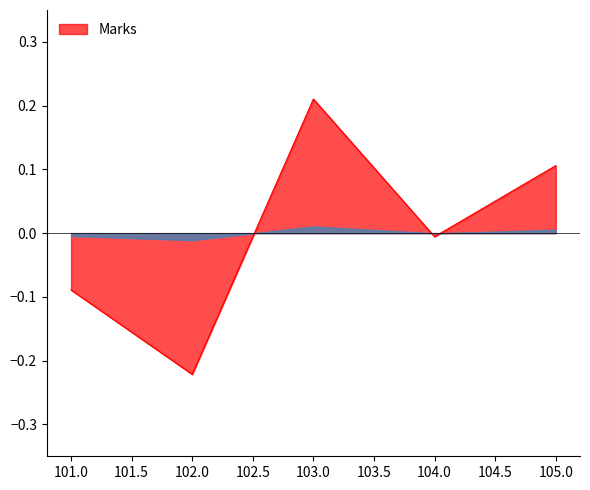

How many distinct data groups are displayed?

1